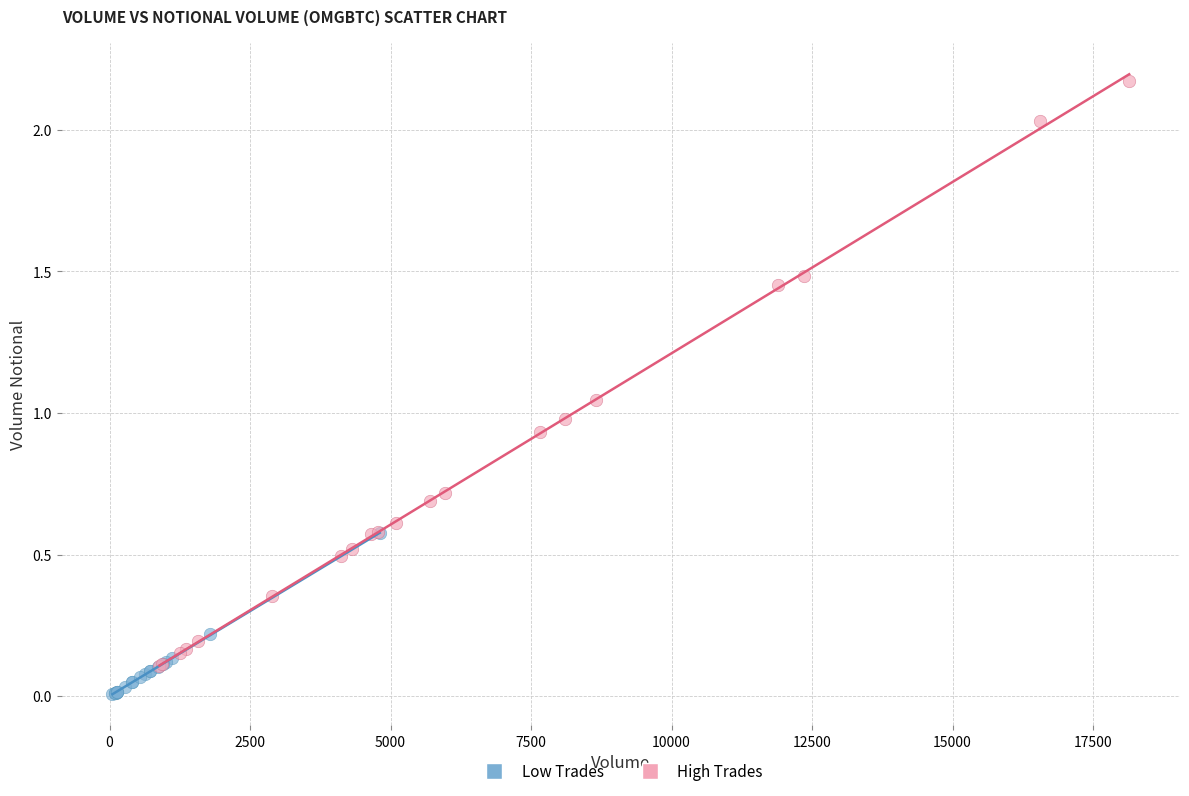

Which series reaches the maximum Y coordinate?

High Trades